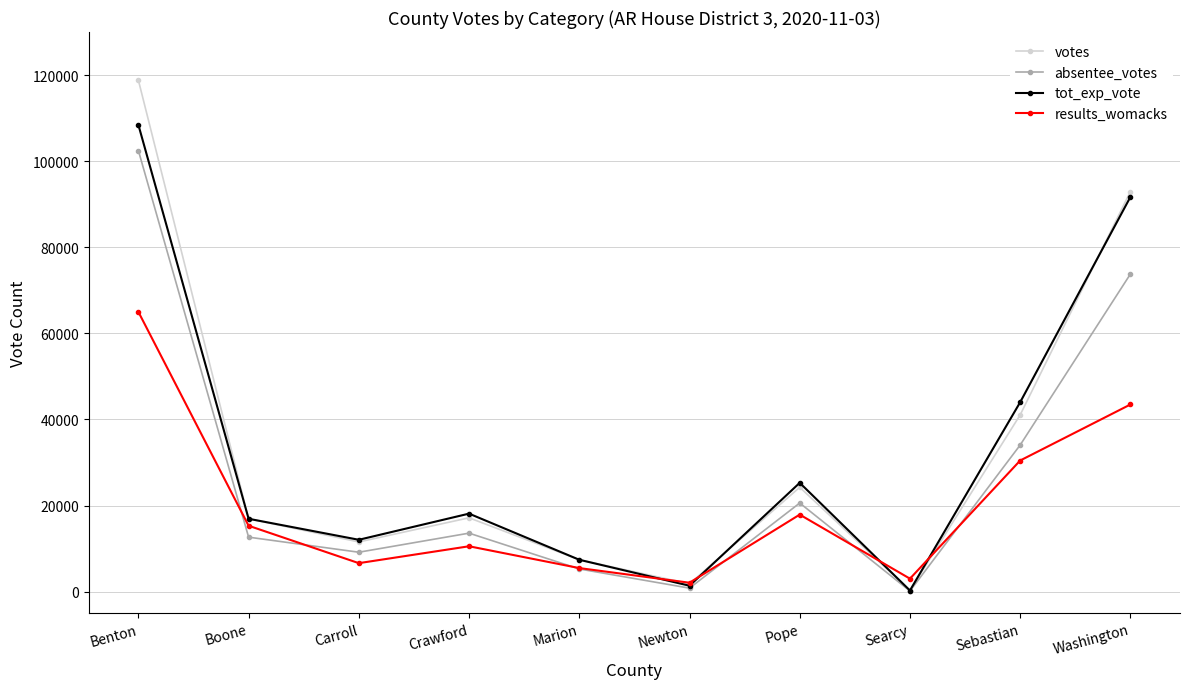

What is the total value across all series at Boone?

61828